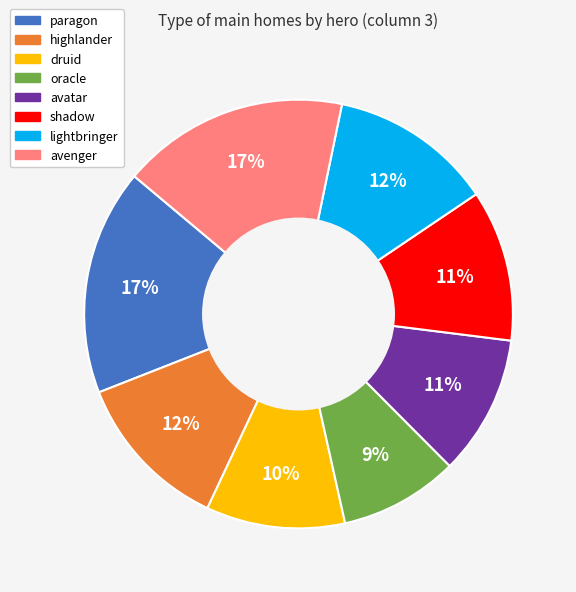

Which has a higher value, paragon or druid?

paragon